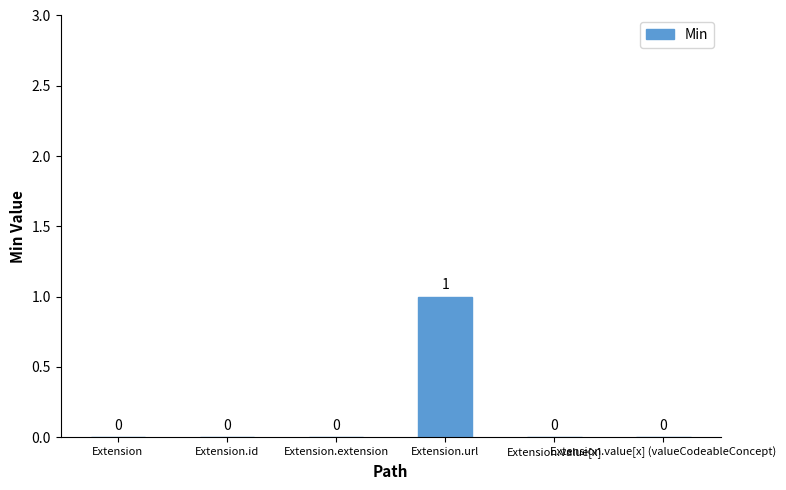

Does the chart contain stacked bars?

No